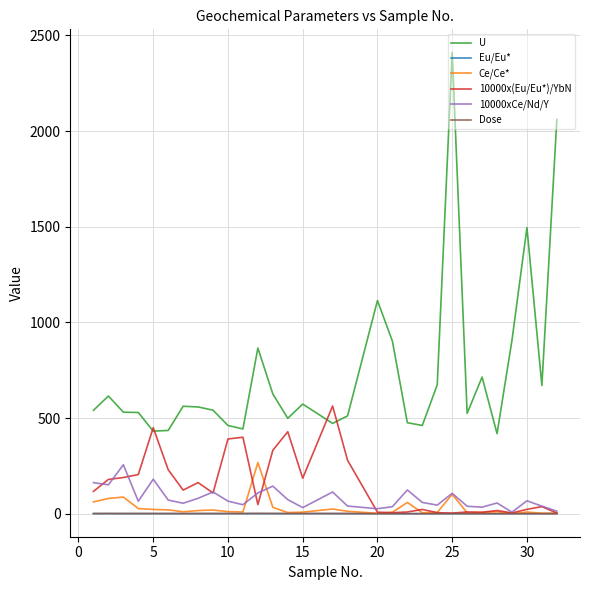

True or false: U and Dose cross at least once.

False